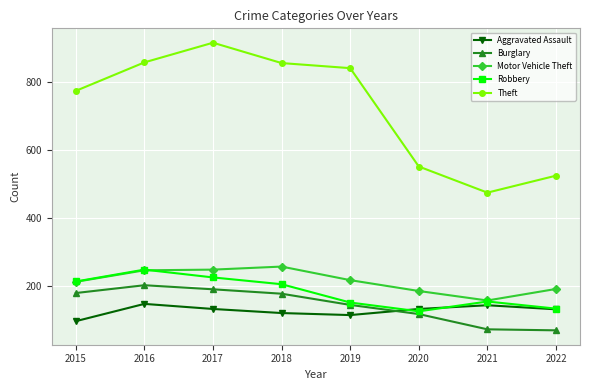

True or false: Aggravated Assault has more than 0 interior local peaks.

True